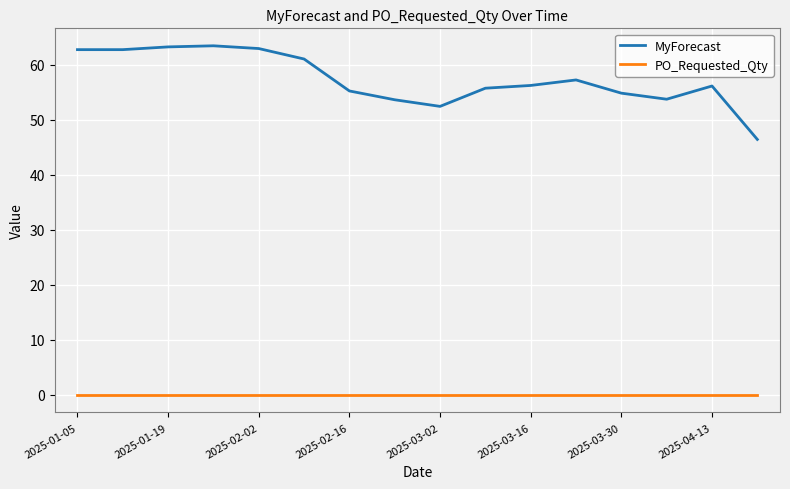

Which series has the largest range (max minus min)?

MyForecast